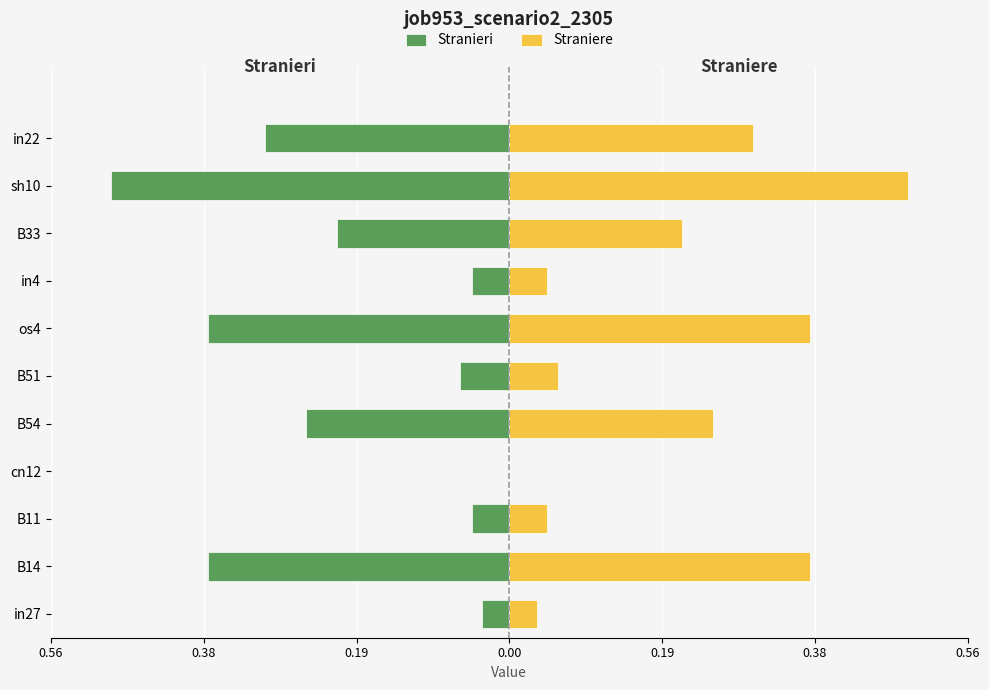

What are all the series names shown in the legend?

Stranieri, Straniere